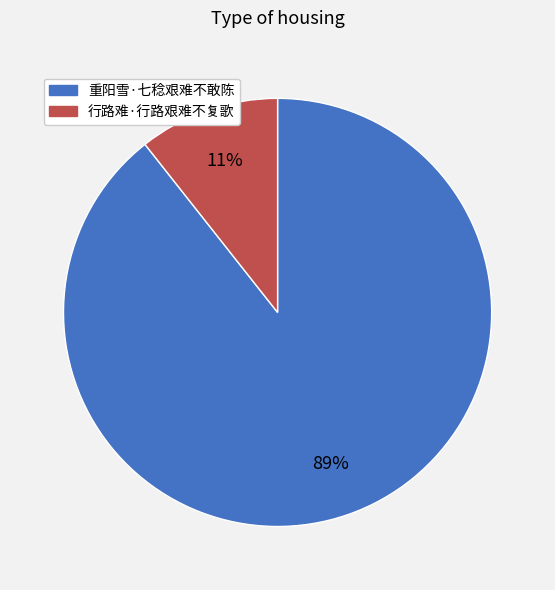

Which has a higher value, 重阳雪·七稔艰难不敢陈 or 行路难·行路艰难不复歌?

重阳雪·七稔艰难不敢陈